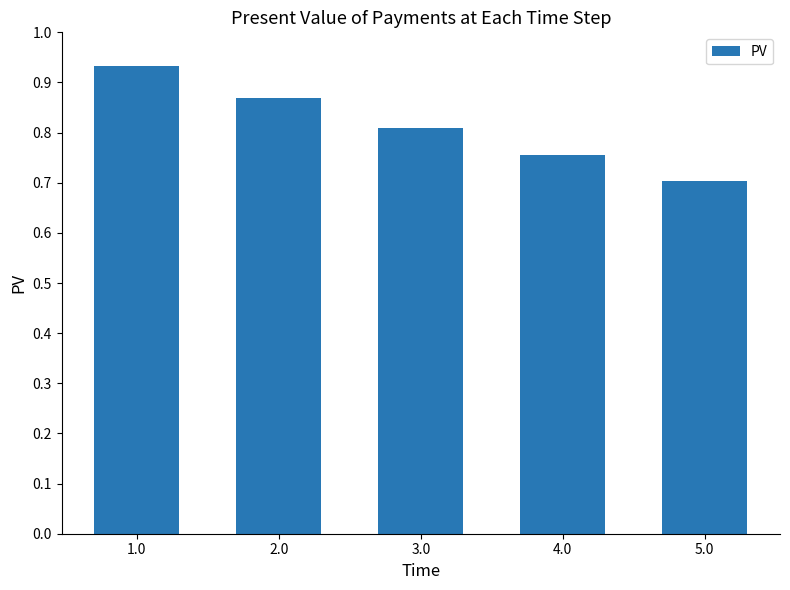

Is it true that the value at 1.0 is 1.6?

False